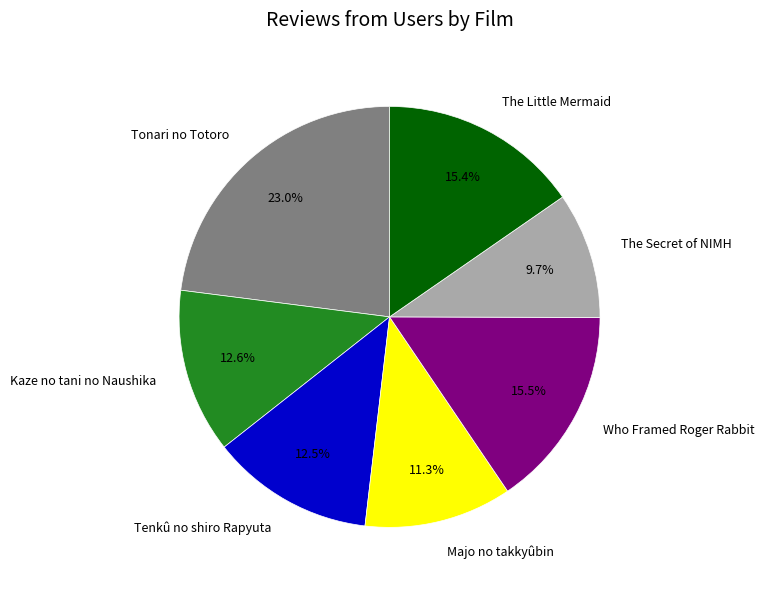

Is there any slice that represents more than half of the pie?

No